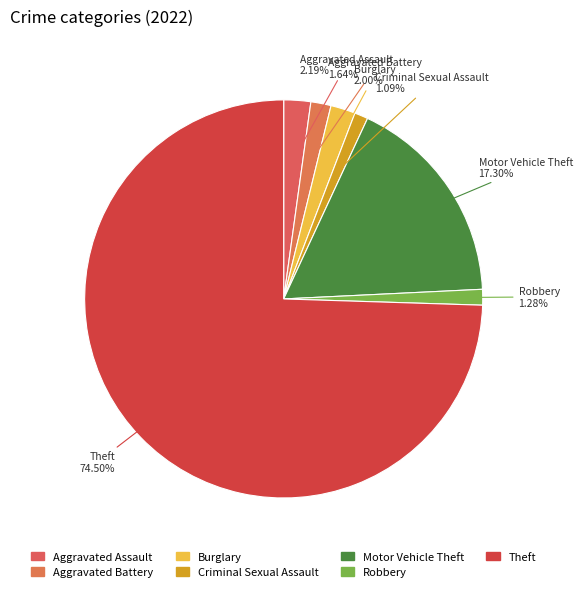

Which category has the biggest portion of the pie?

Theft